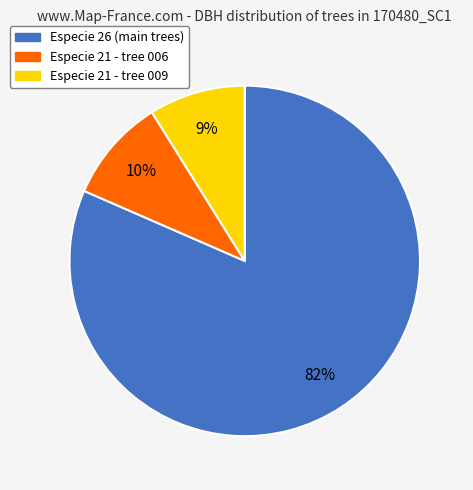

Is there a majority slice in this chart?

Yes